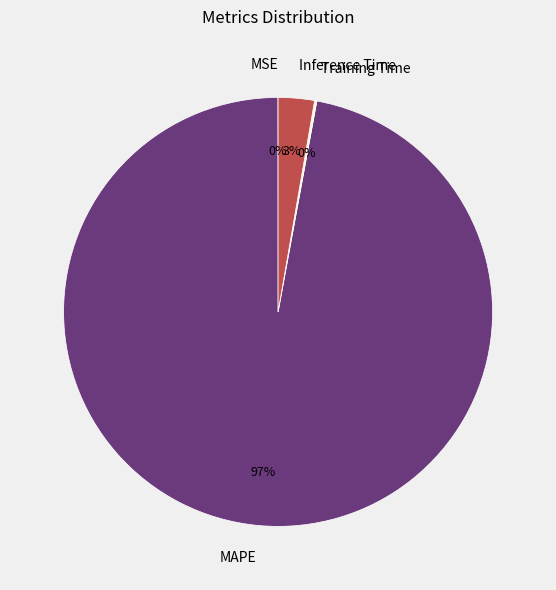

Does any single category account for the majority?

Yes